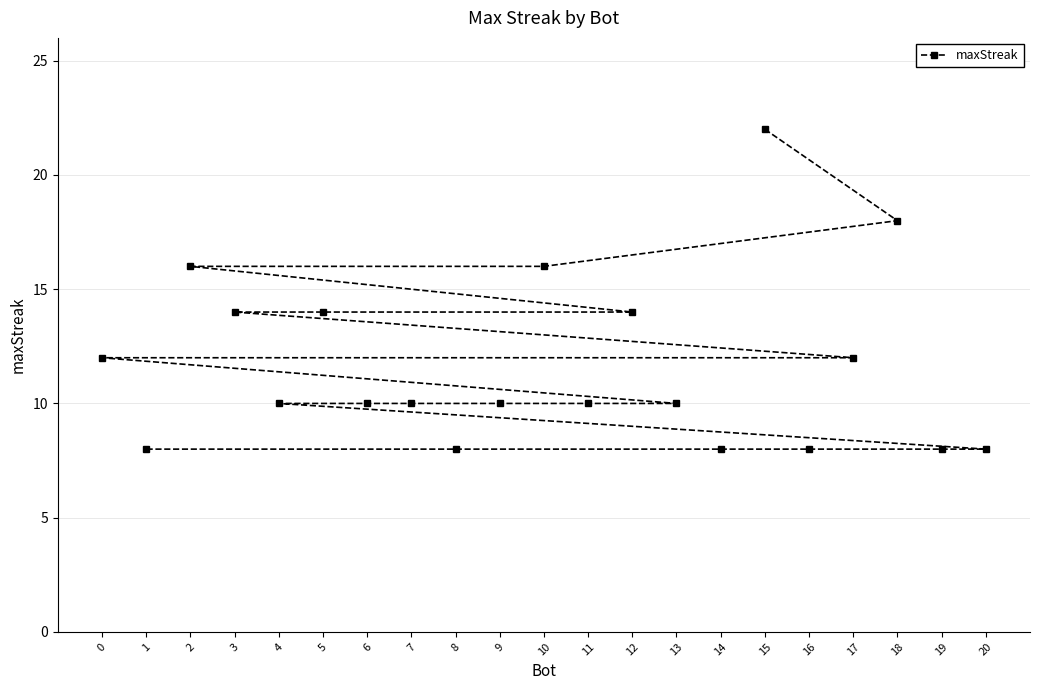

Reading left to right, extract all data points from this chart.

0=12	1=8	2=16	3=14	4=10	5=14	6=10	7=10	8=8	9=10	10=16	11=10	12=14	13=10	14=8	15=22	16=8	17=12	18=18	19=8	20=8